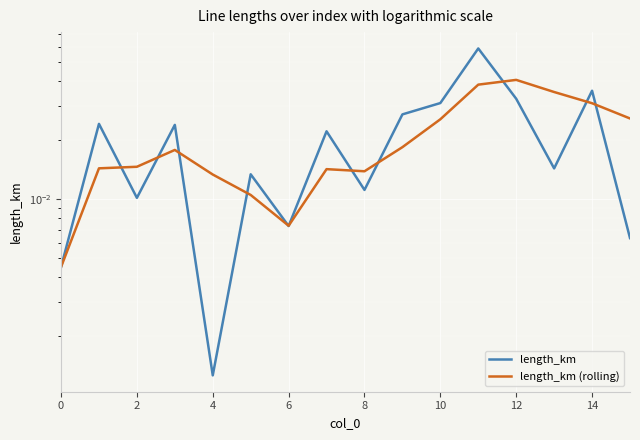

Where is the first local maximum for length_km (rolling)?

6